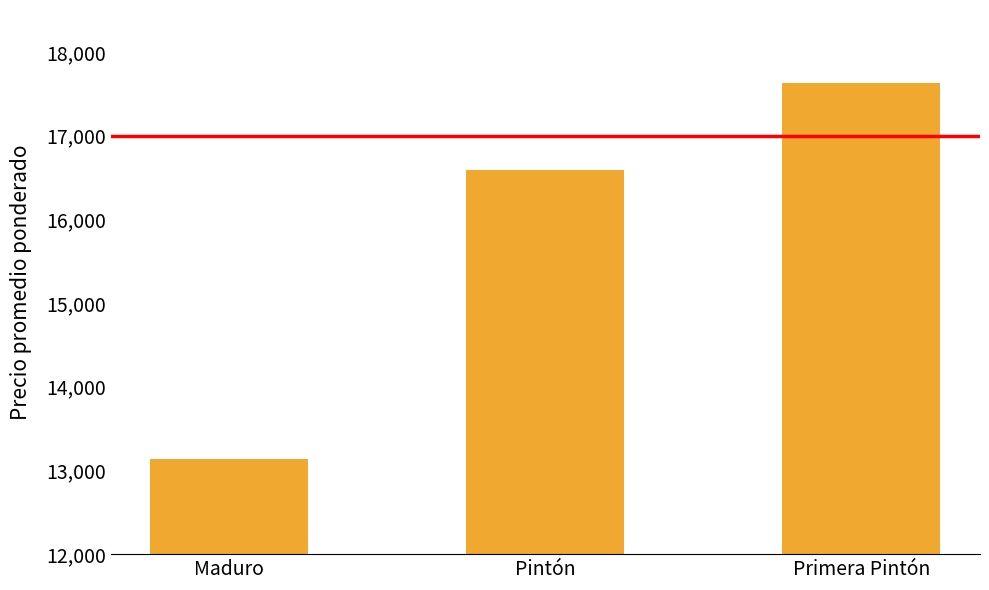

Reading left to right, list all the values displayed in this chart.

13142	16584	17625